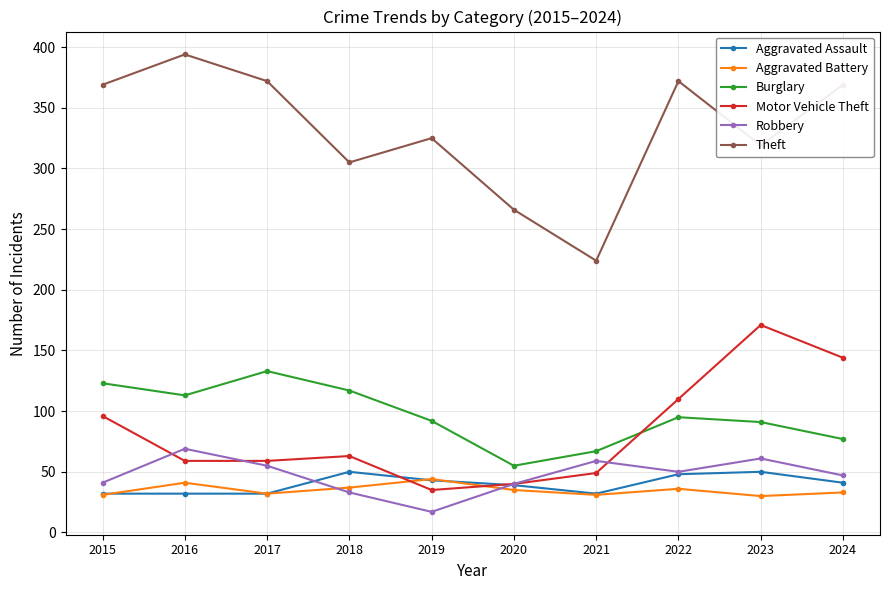

What is the value of the Aggravated Assault point at the 9th from the left?

50